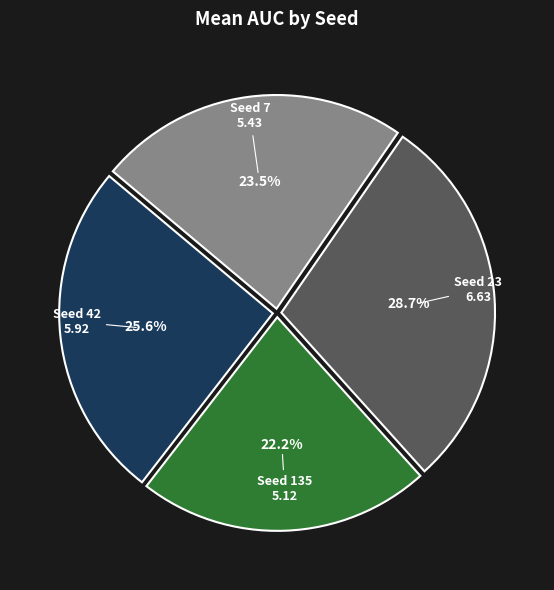

Does any single category account for the majority?

No